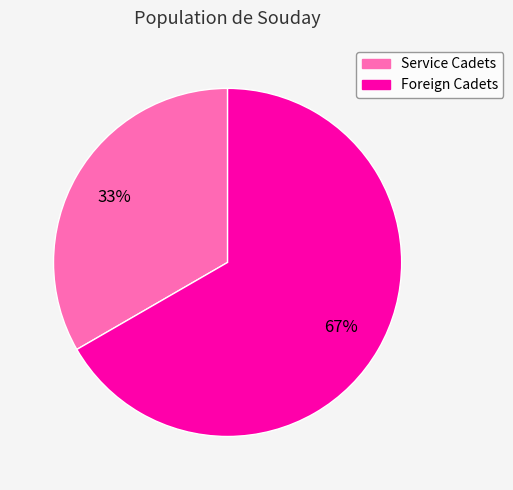

The Service Cadets slice represents 33% of the pie. True or false?

True